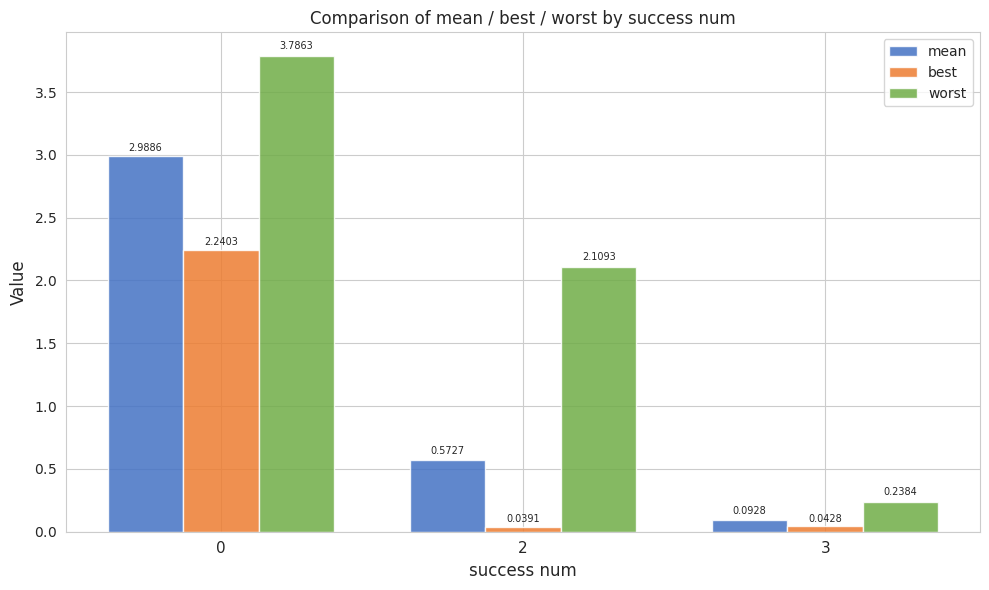

Does the chart contain any negative values?

No